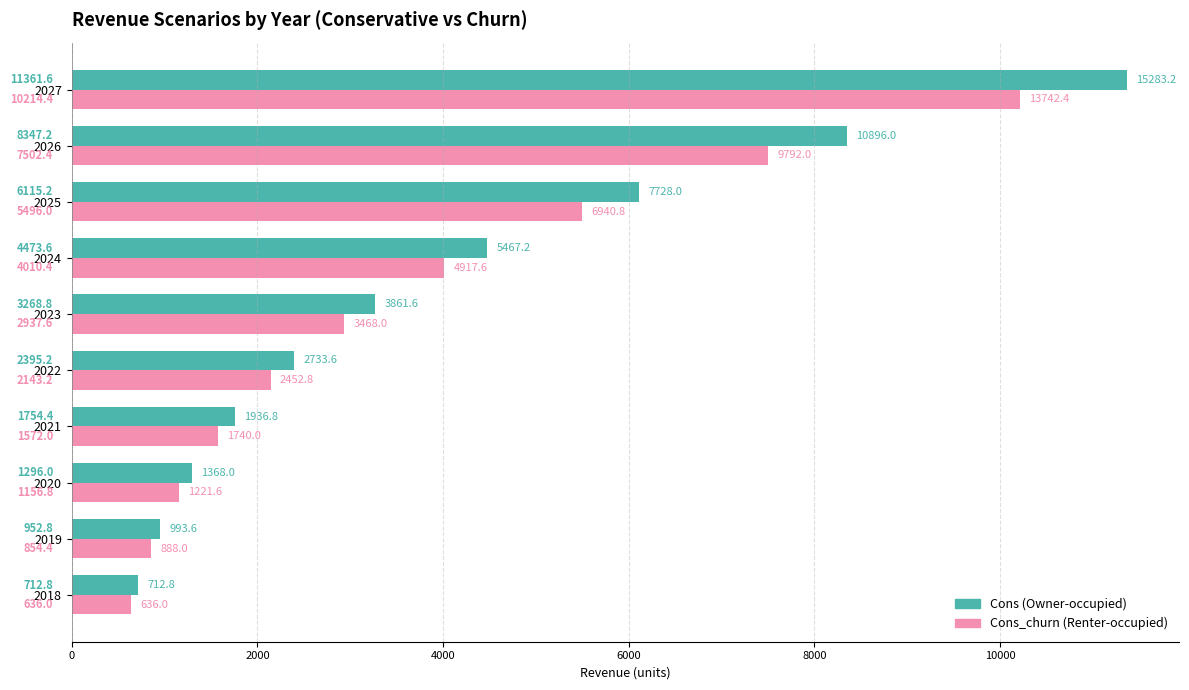

What is the minimum value shown in the chart?

636.0